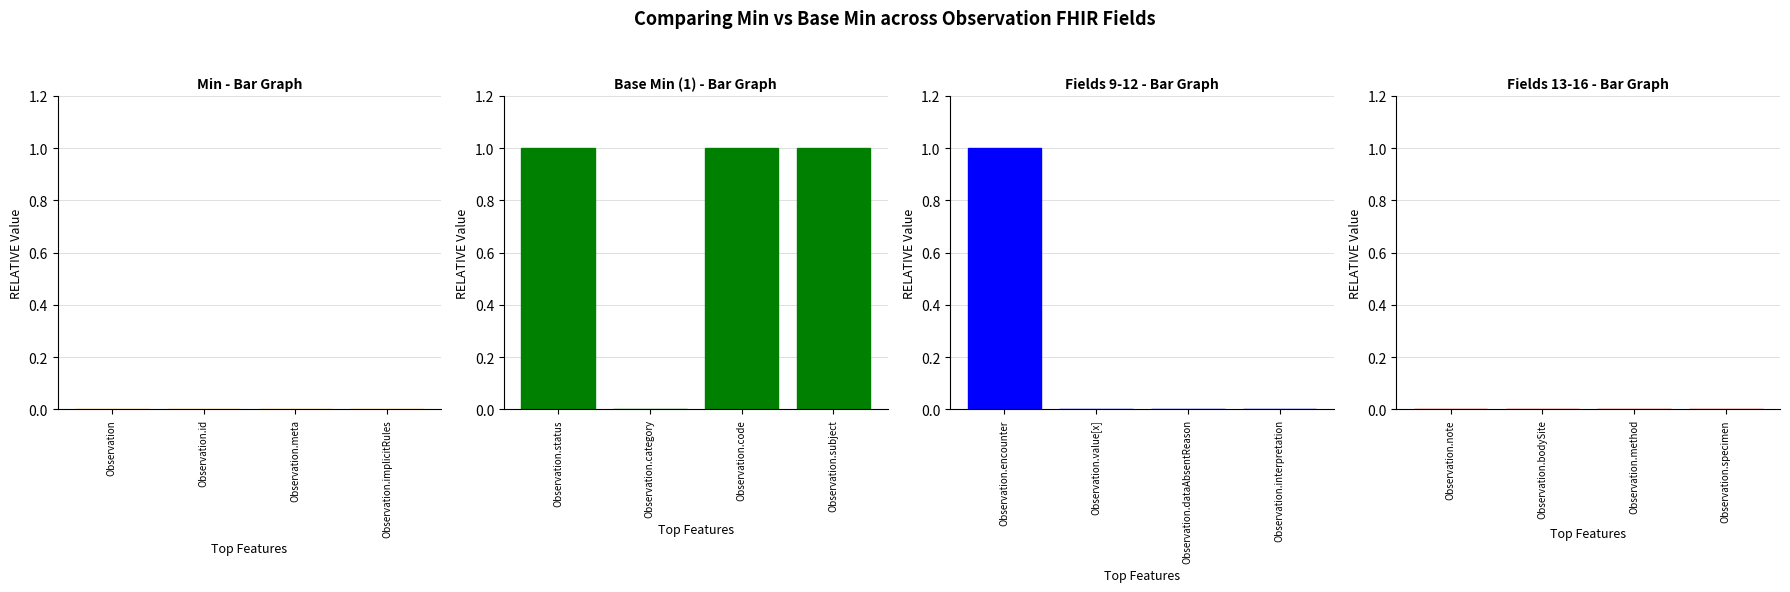

What is the difference between the maximum and minimum values in the Base Min (1) - Bar Graph series?

1